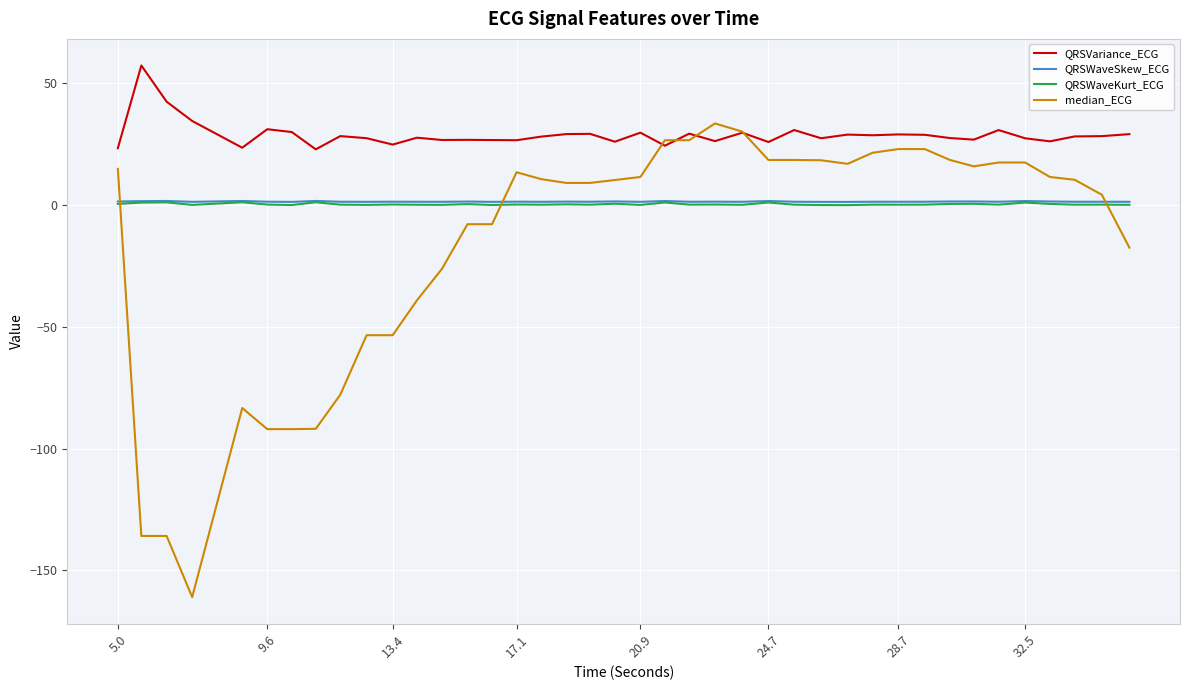

What is the minimum value for QRSVariance_ECG?

22.8